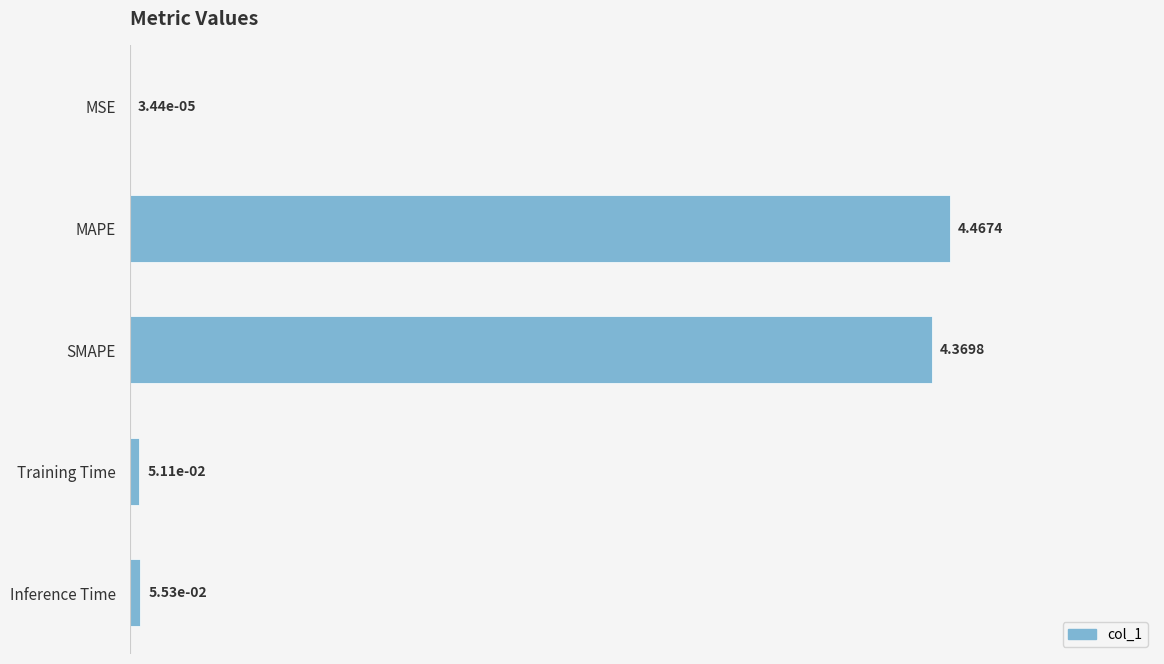

What is the sum of all values?

8.9